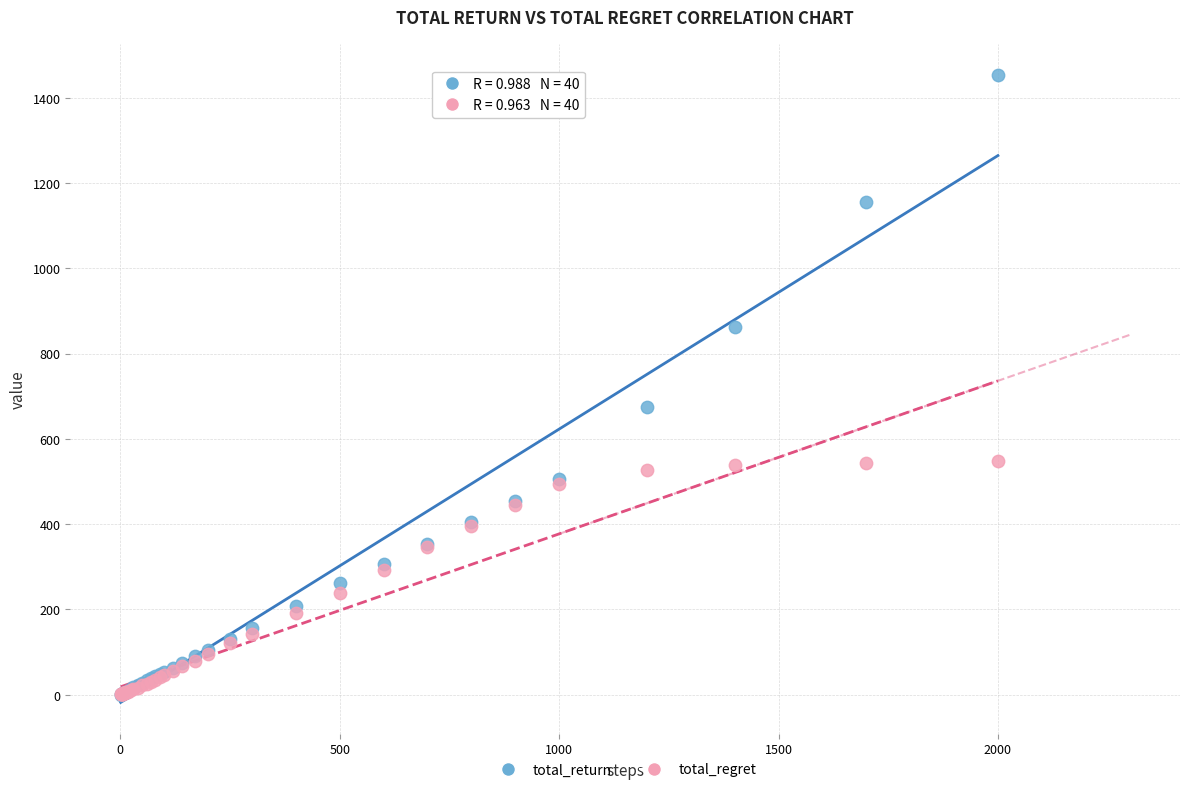

Across all series, what Y value is closest to 726?

673.5